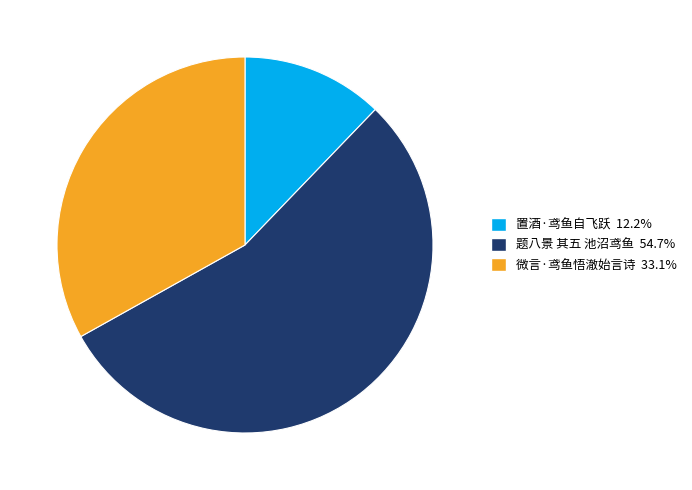

Do 微言·鸢鱼悟澈始言诗 and 置酒·鸢鱼自飞跃 together represent more than half of the pie?

No